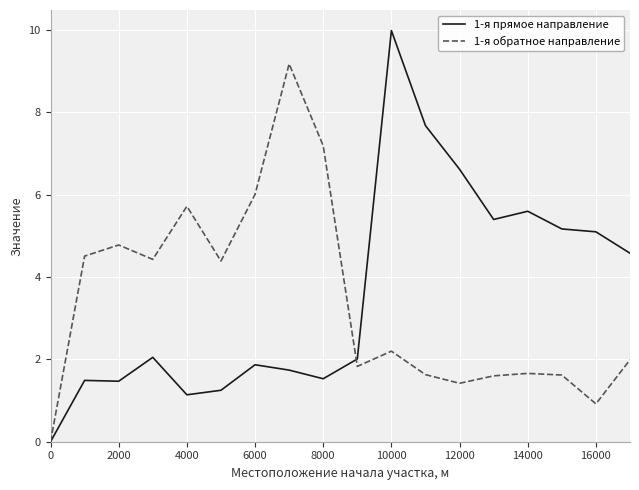

What is the highest value of the 1-я обратное направление series?

9.2